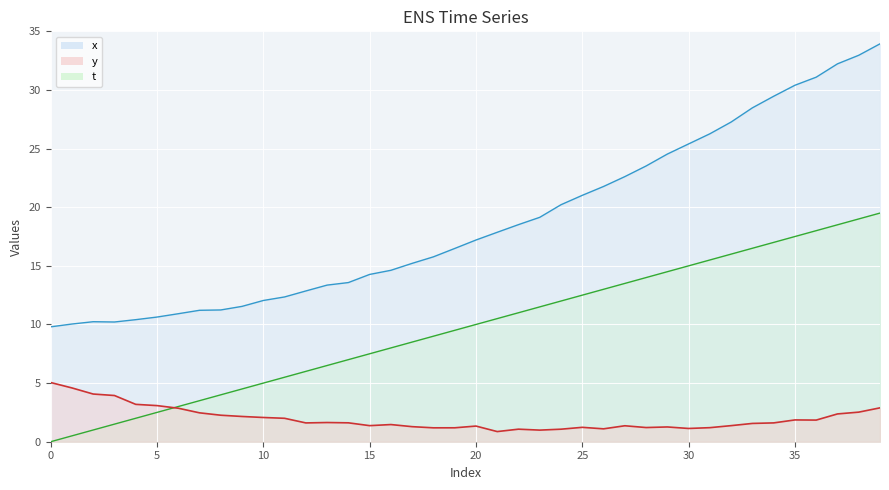

The value of y at 37 is 2.4. True or false?

True